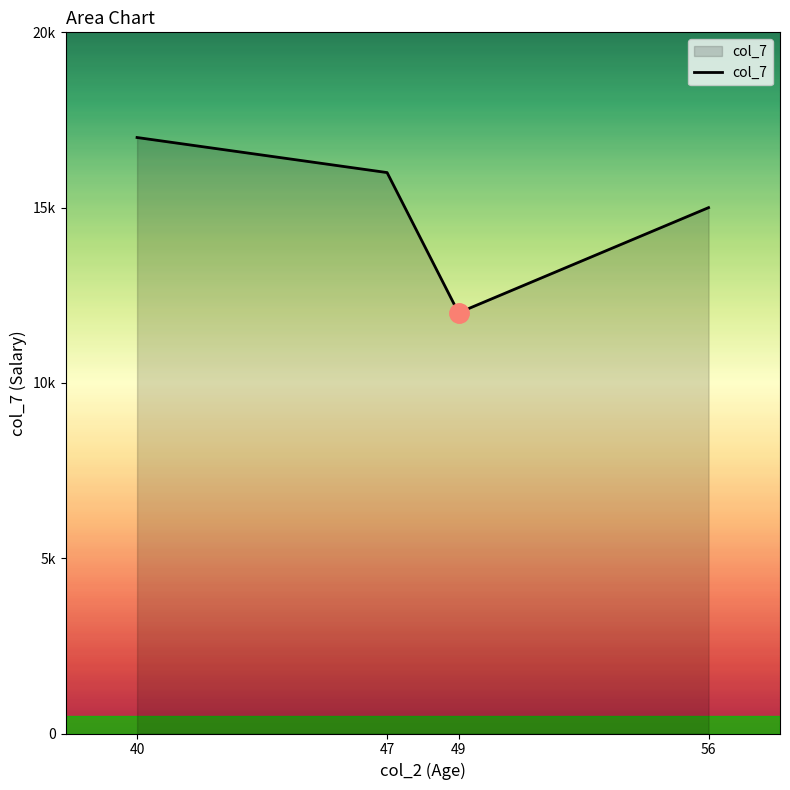

What is the change in value from 47 to 49?

-4000